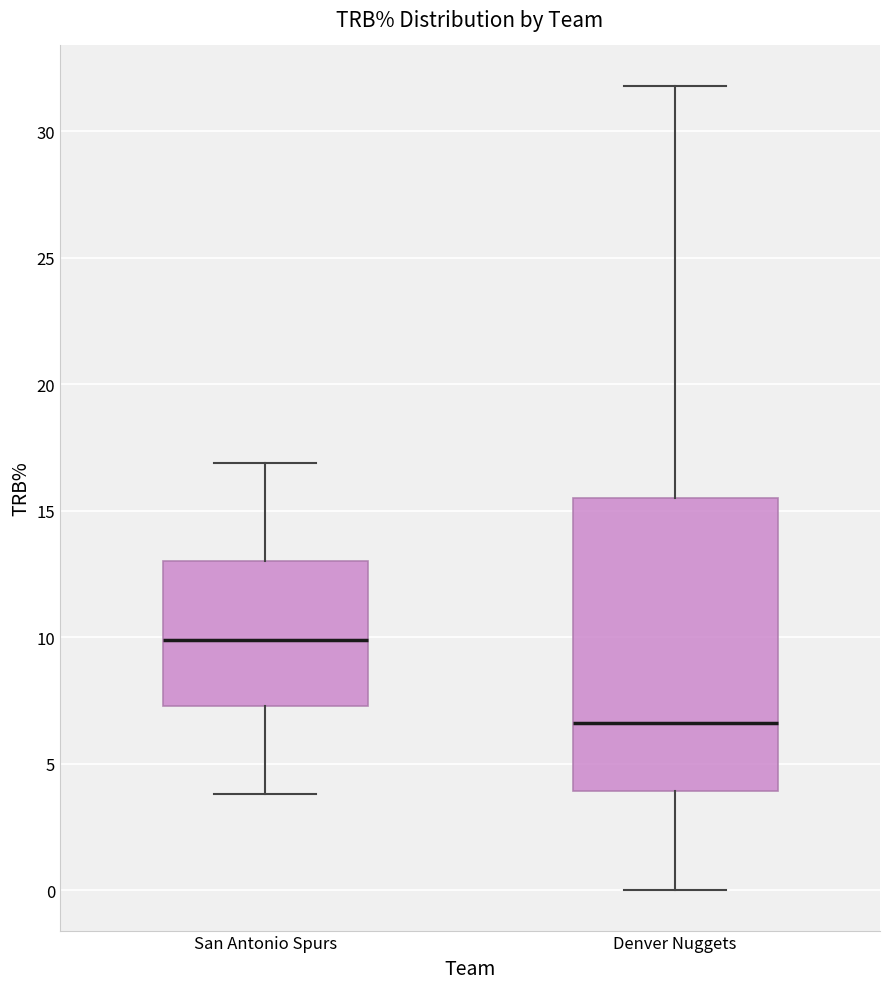

Reading left to right, transcribe this box plot: for each box, give where its median line is, the range the box spans, and where its two whiskers end, as read against the y-axis. The values are not printed on the chart, so give them approximately, as read against the axis.

San Antonio Spurs: median 10.0, box 7.5 to 13.0, whiskers 4.0 to 17.0
Denver Nuggets: median 6.5, box 4.0 to 15.5, whiskers 0.0 to 32.0